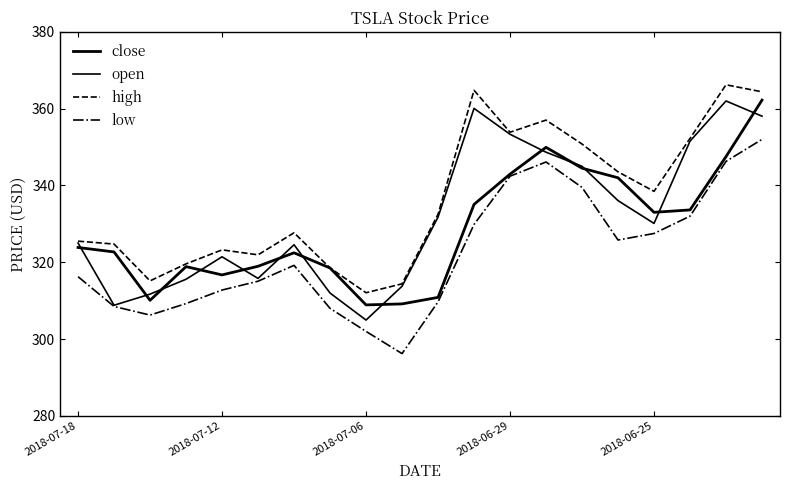

At which category does the chart reach its minimum across all series?

9